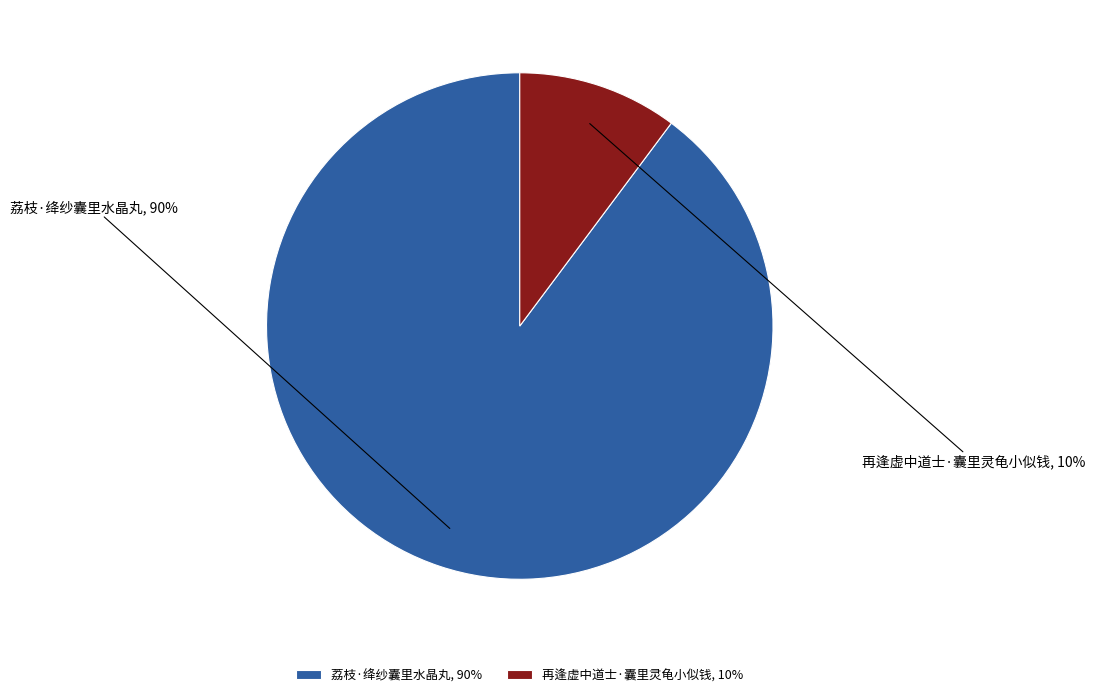

The 再逢虚中道士·囊里灵龟小似钱 slice represents 1% of the pie. True or false?

False